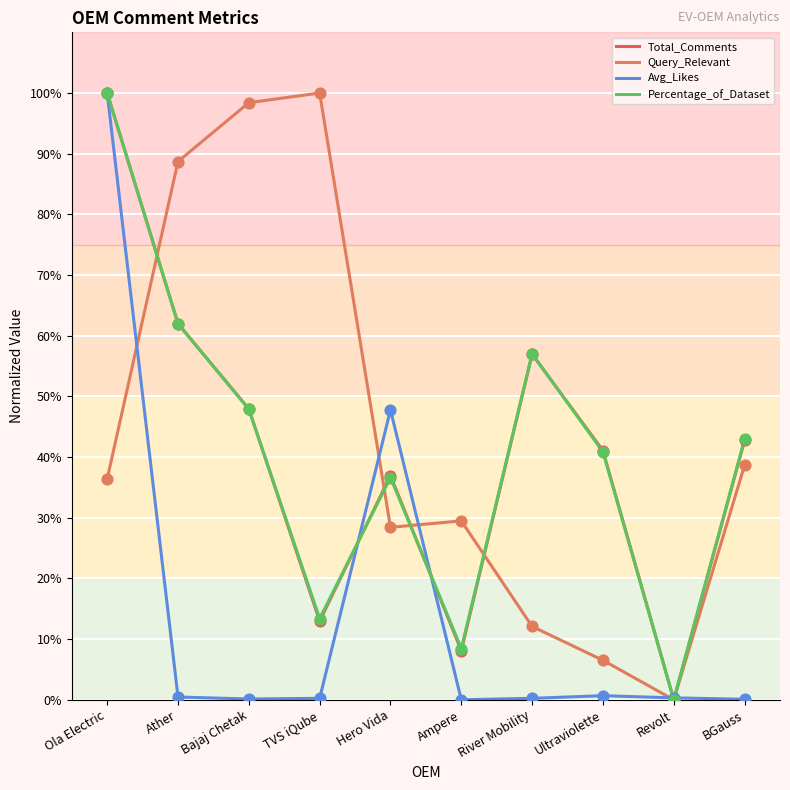

At which category is the sum across all series the highest?

Ola Electric